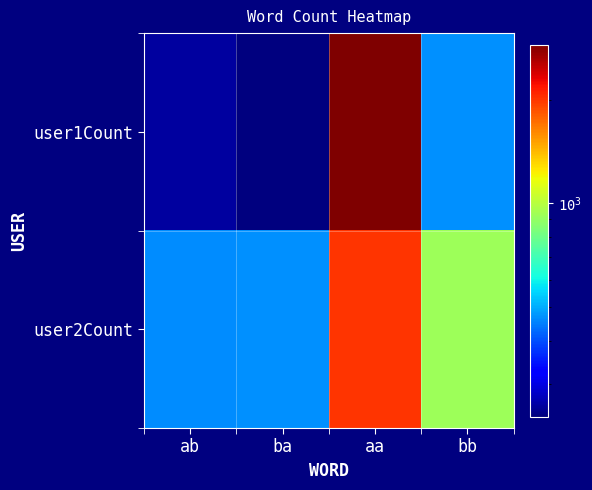

List the series in order of their peak value, highest first.

user1Count, user2Count